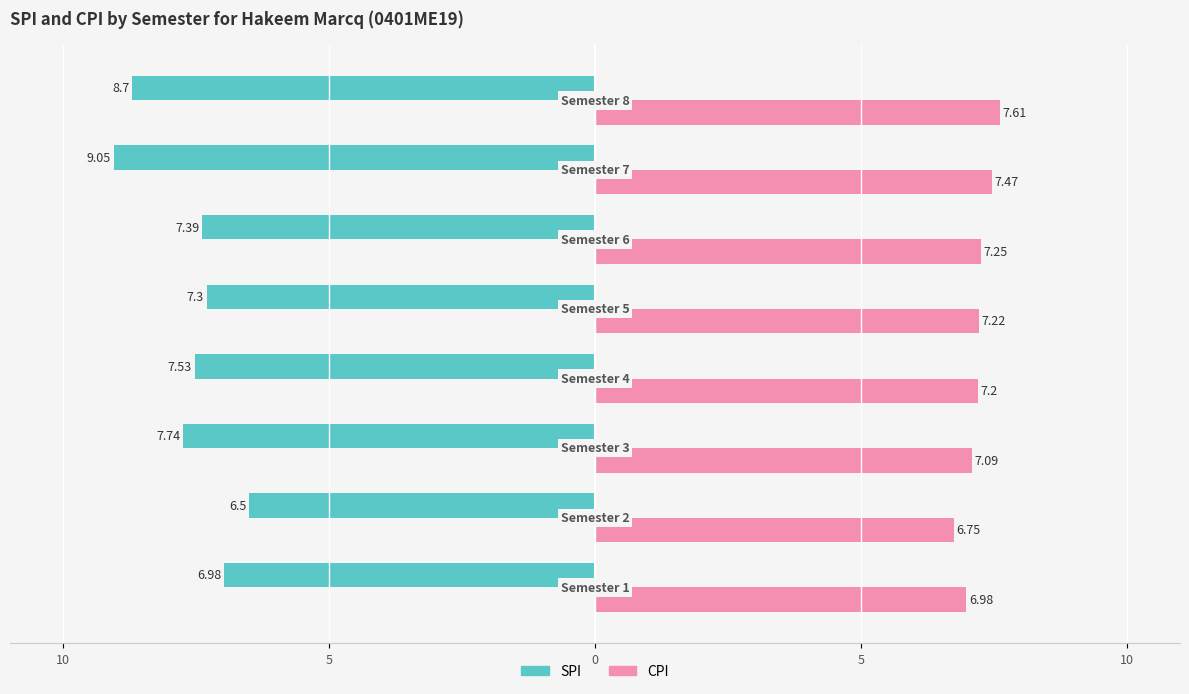

Which series has the largest total across all categories?

SPI